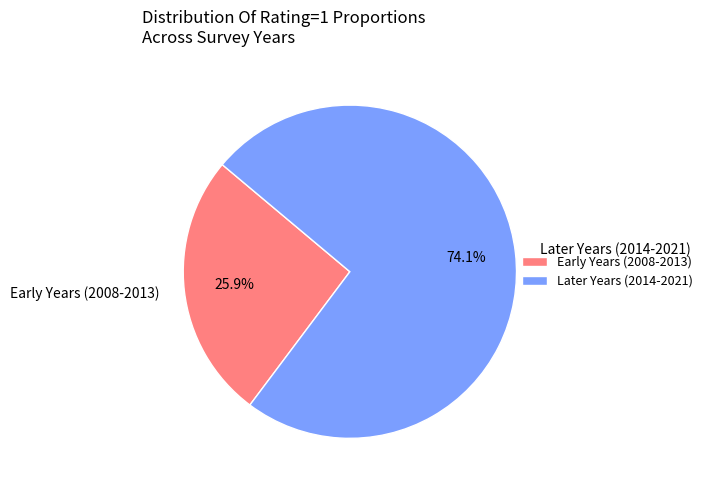

What is the majority slice?

Later Years (2014-2021)